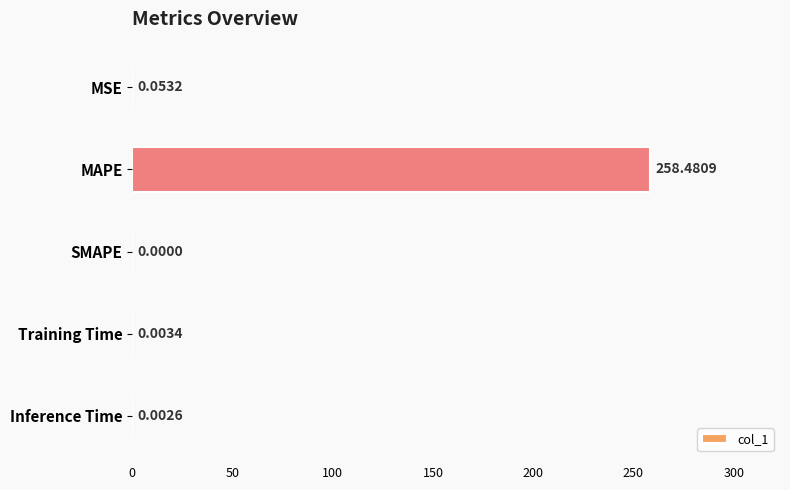

Does the chart contain stacked bars?

No